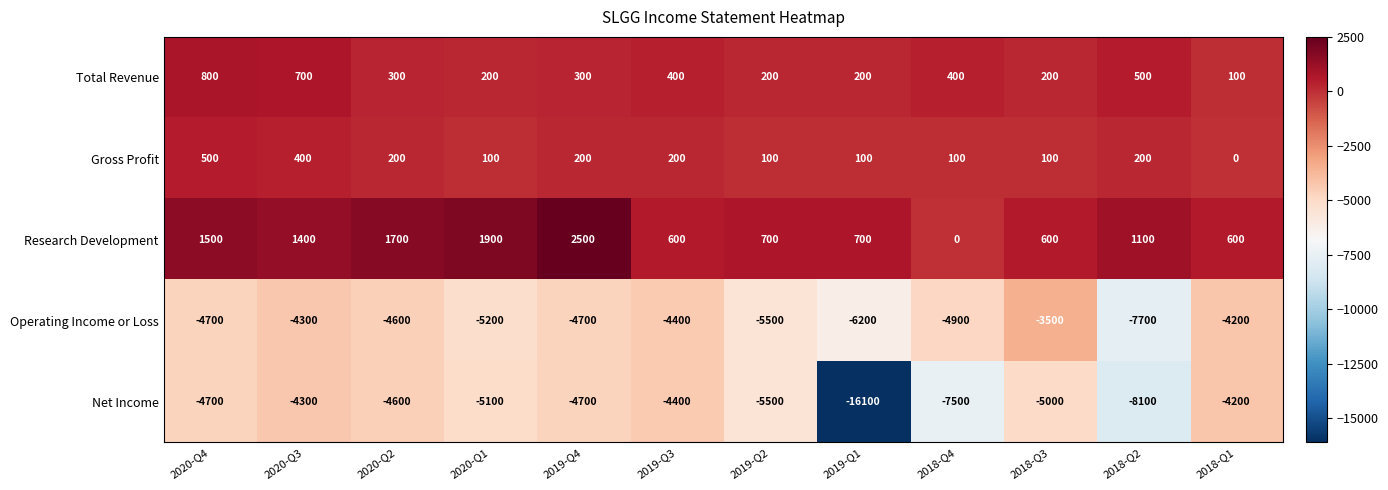

List the series in order of their peak value, highest first.

Research Development, Total Revenue, Gross Profit, Operating Income or Loss, Net Income